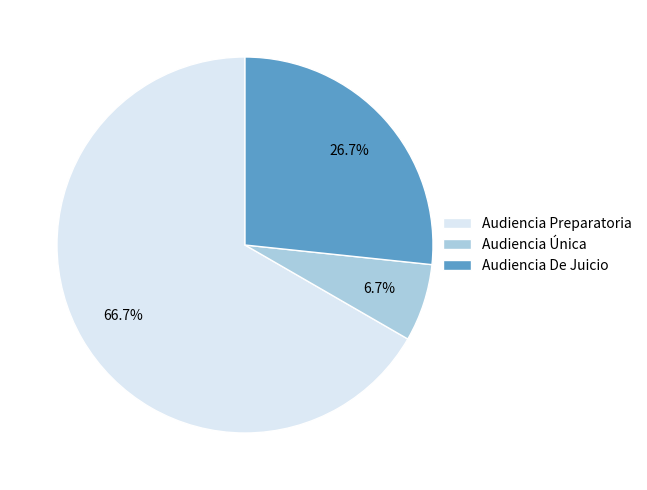

Does any single category account for the majority?

Yes